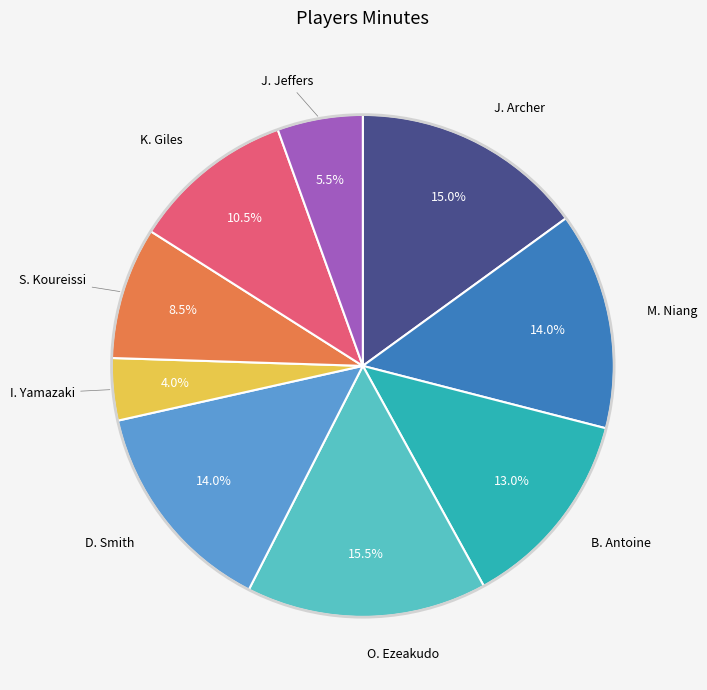

Does any single category account for the majority?

No